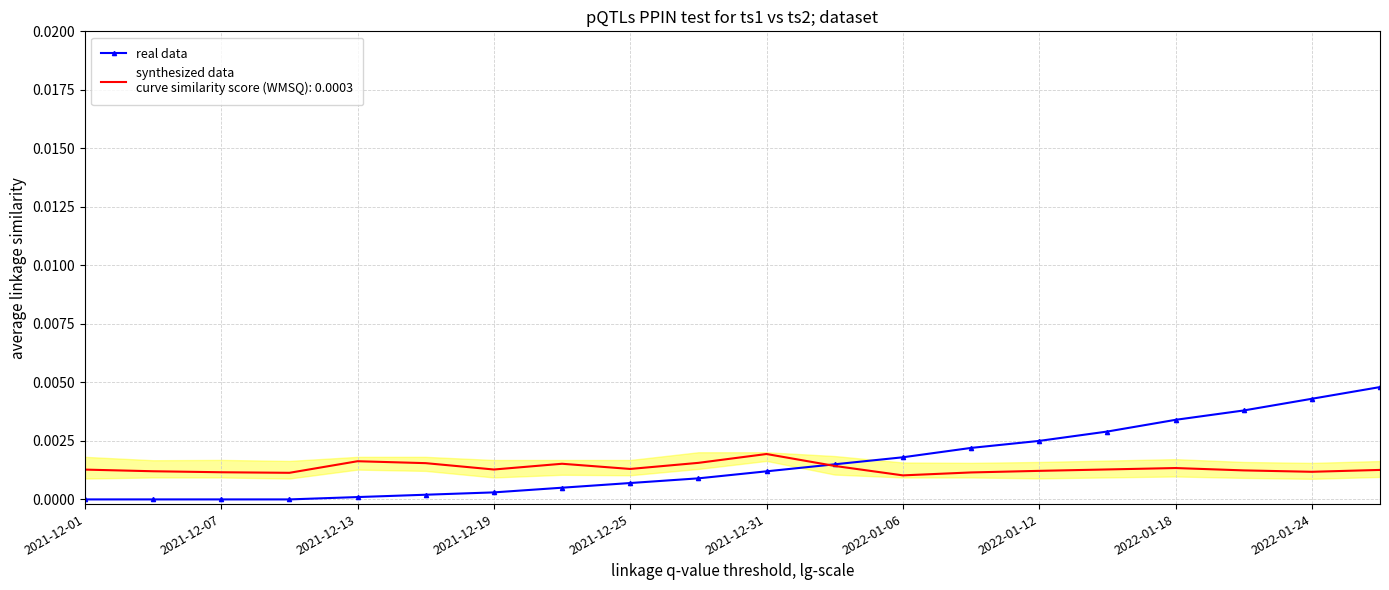

Is it true that the value at 13 is 0.0?

False